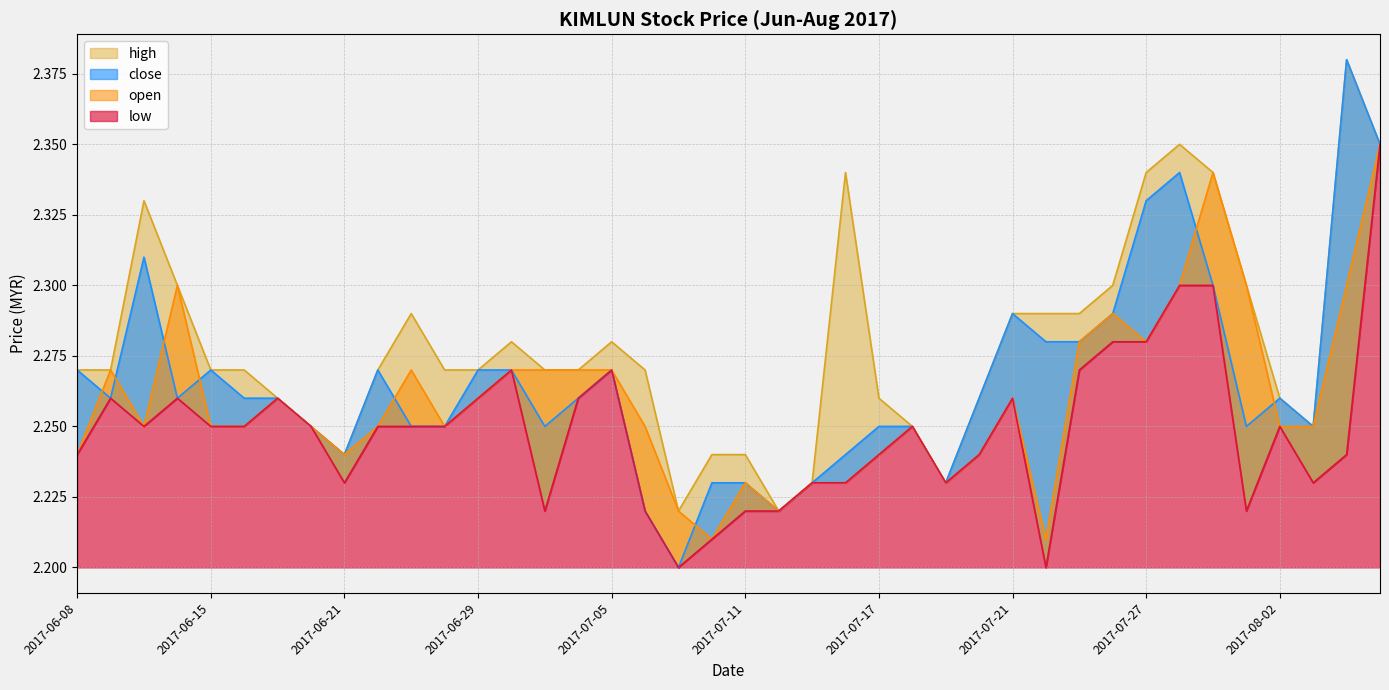

At how many categories does at least one series exceed 2?

40